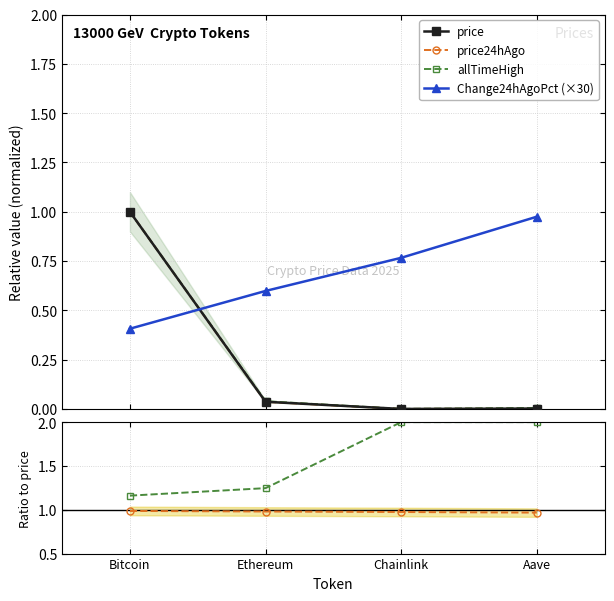

True or false: Change24hAgoPct (×30) and ATH / price cross at least once.

False